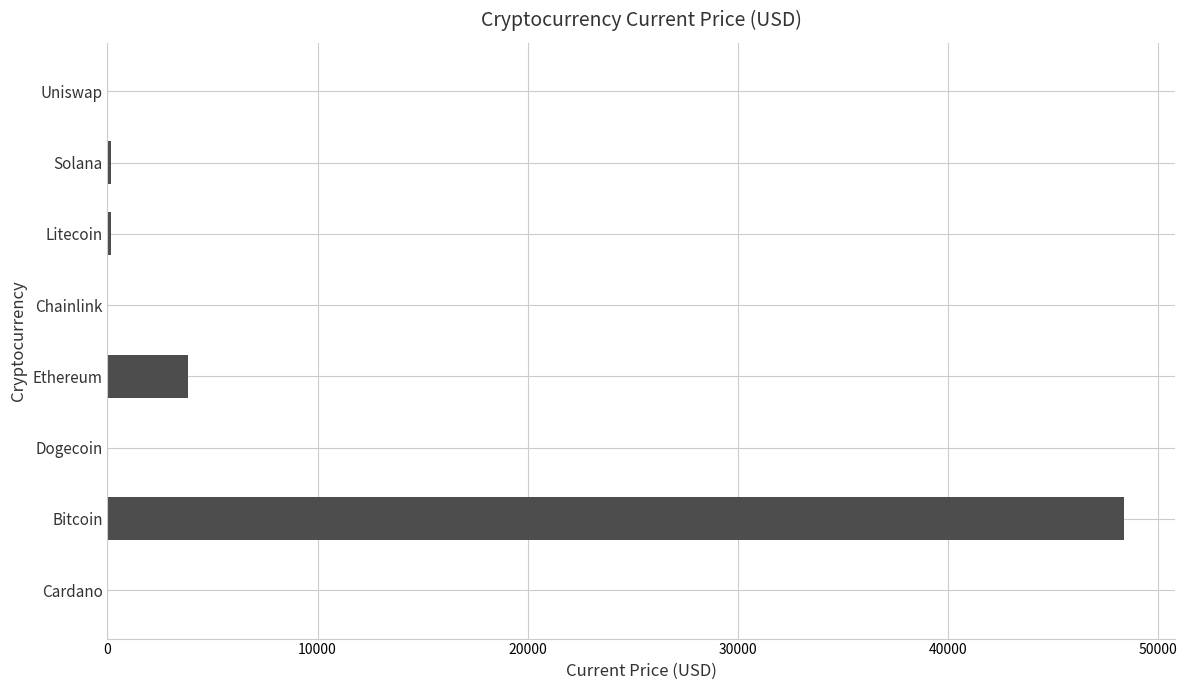

Which has a higher value, Dogecoin or Bitcoin?

Bitcoin